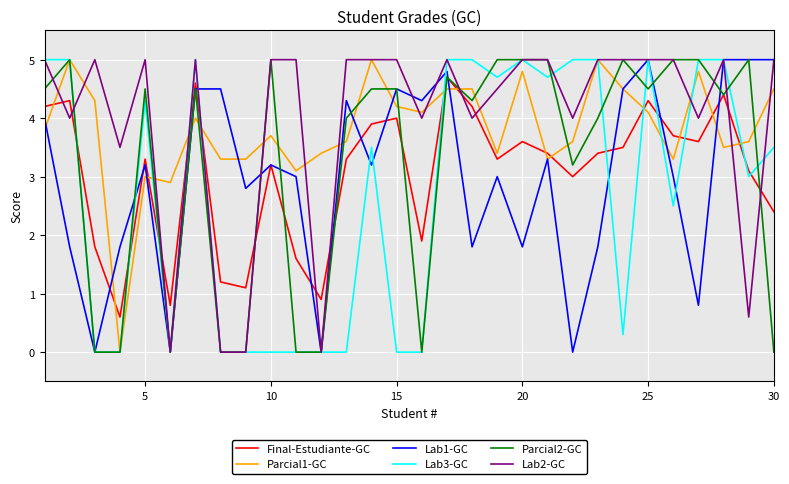

What is the maximum value for Final-Estudiante-GC?

4.7